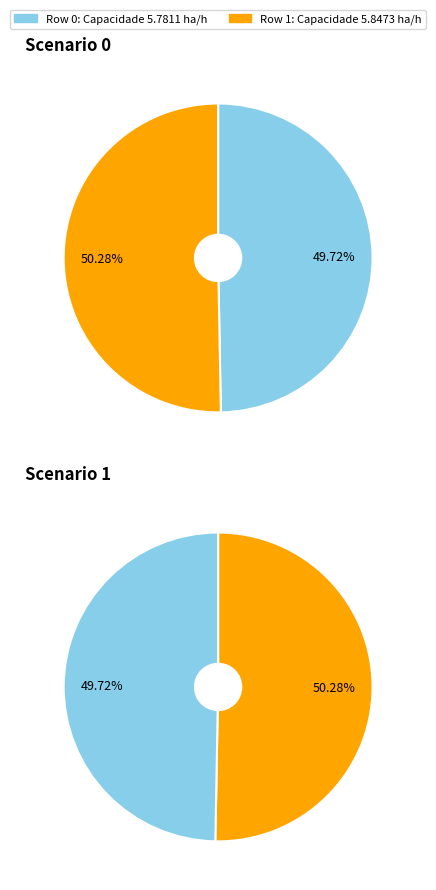

What is the change in value from 0 to 1?

+0.1